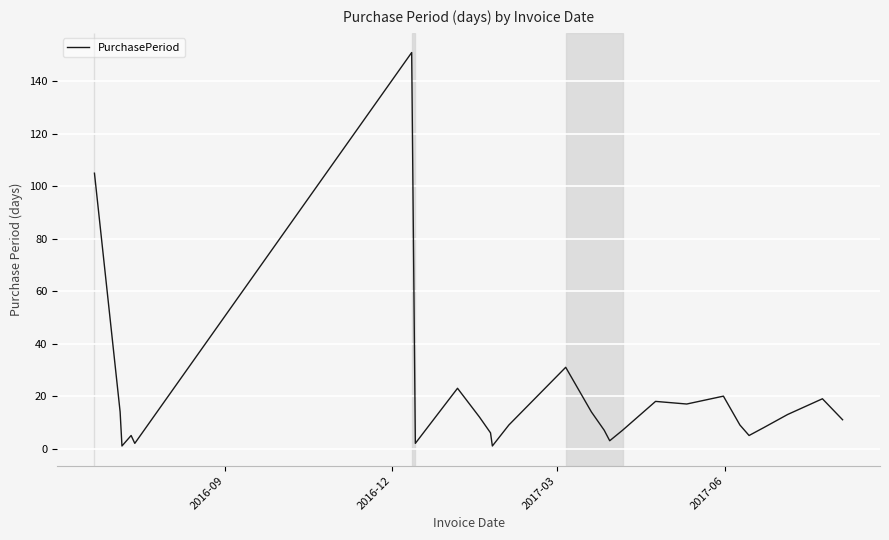

What is the maximum value shown in the chart?

151